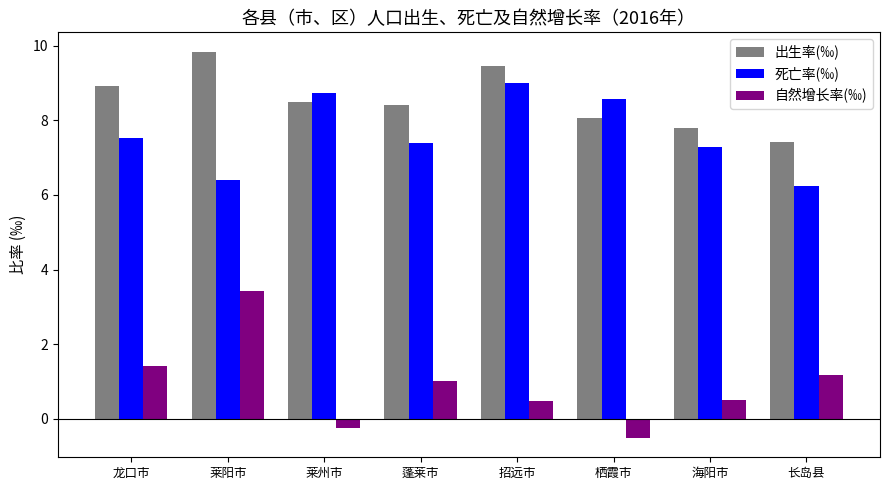

What is the label of the 7th bar from the left?

海阳市